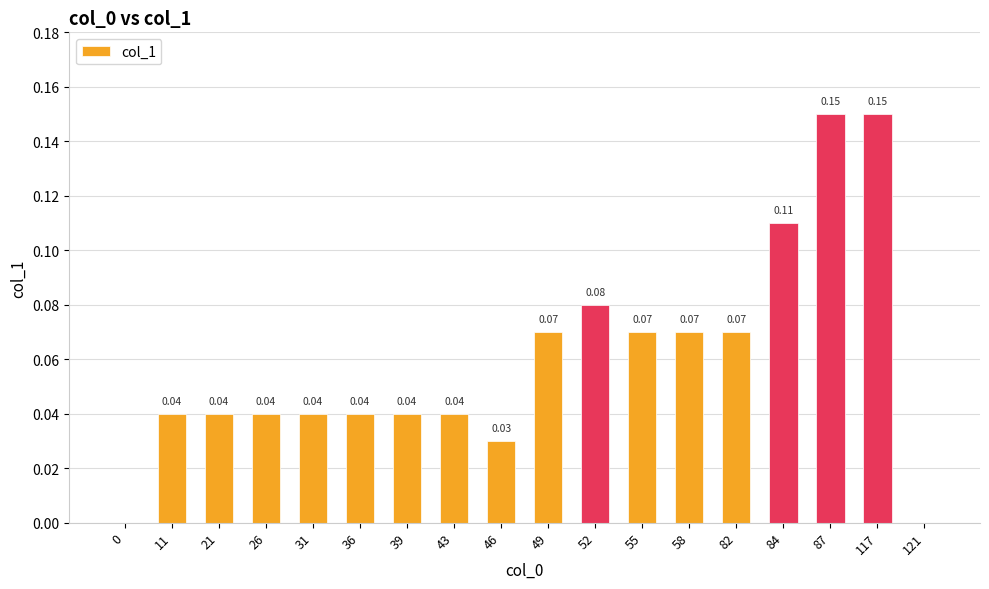

What is the sum of all values?

1.1